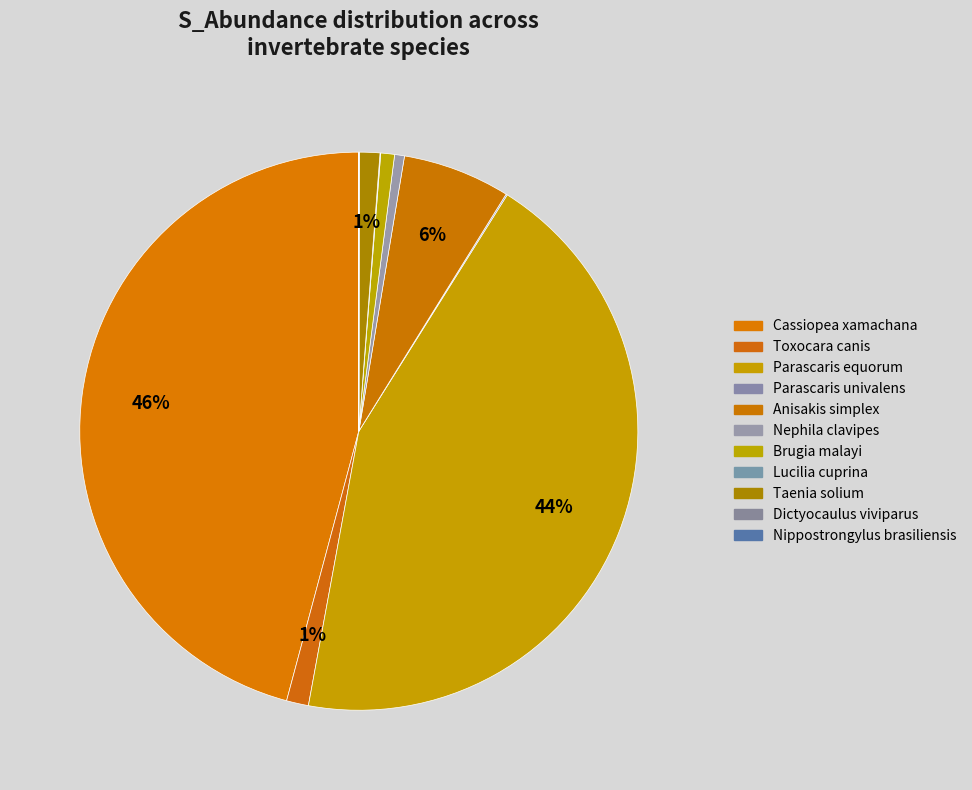

To the nearest percent, what percentage of the pie is Anisakis simplex?

6%